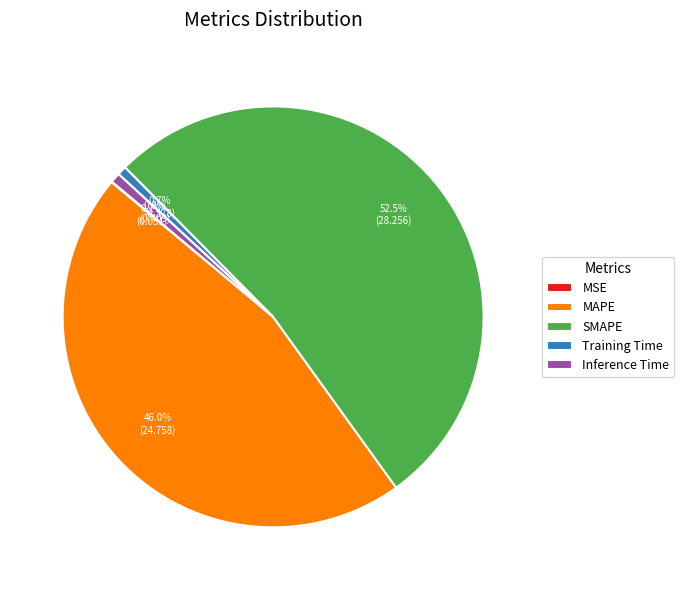

Is the sum of Inference Time and Training Time greater than half?

No